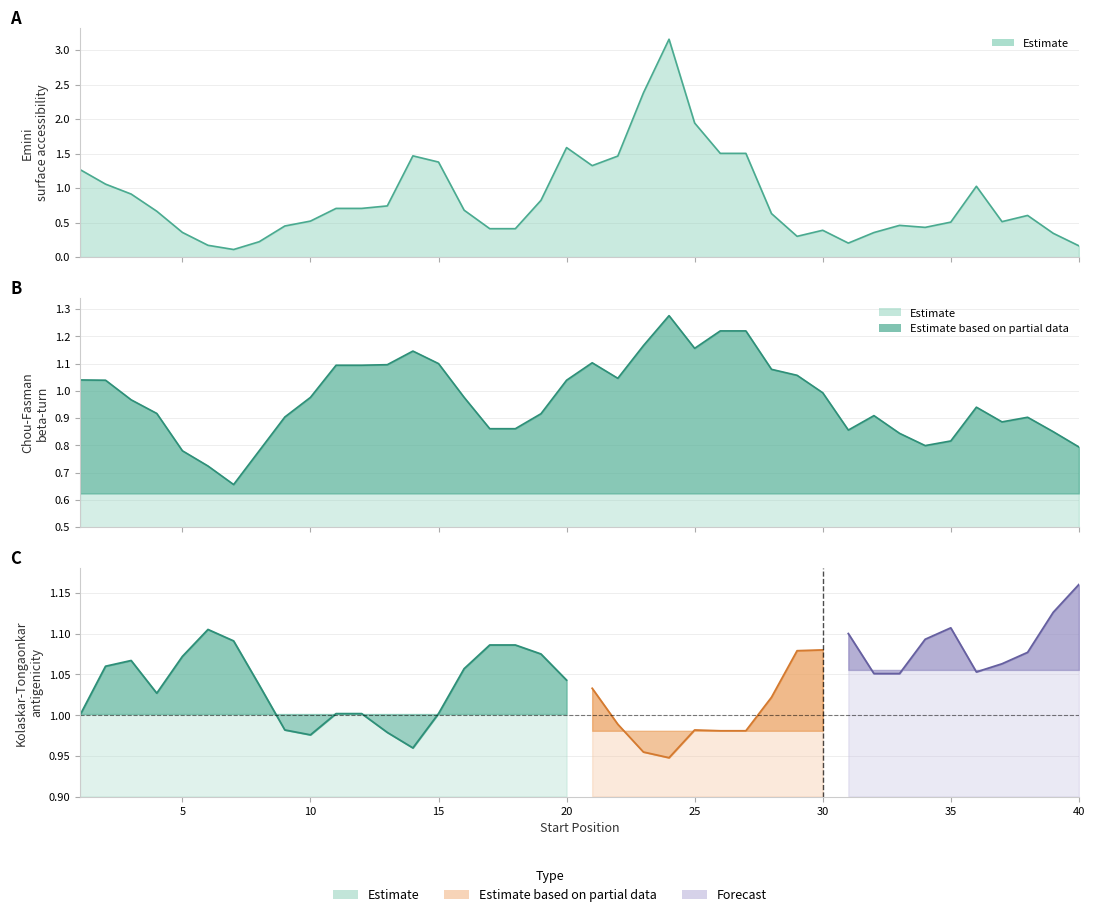

Where do emini and chou_fasman first cross each other?

2 and 3